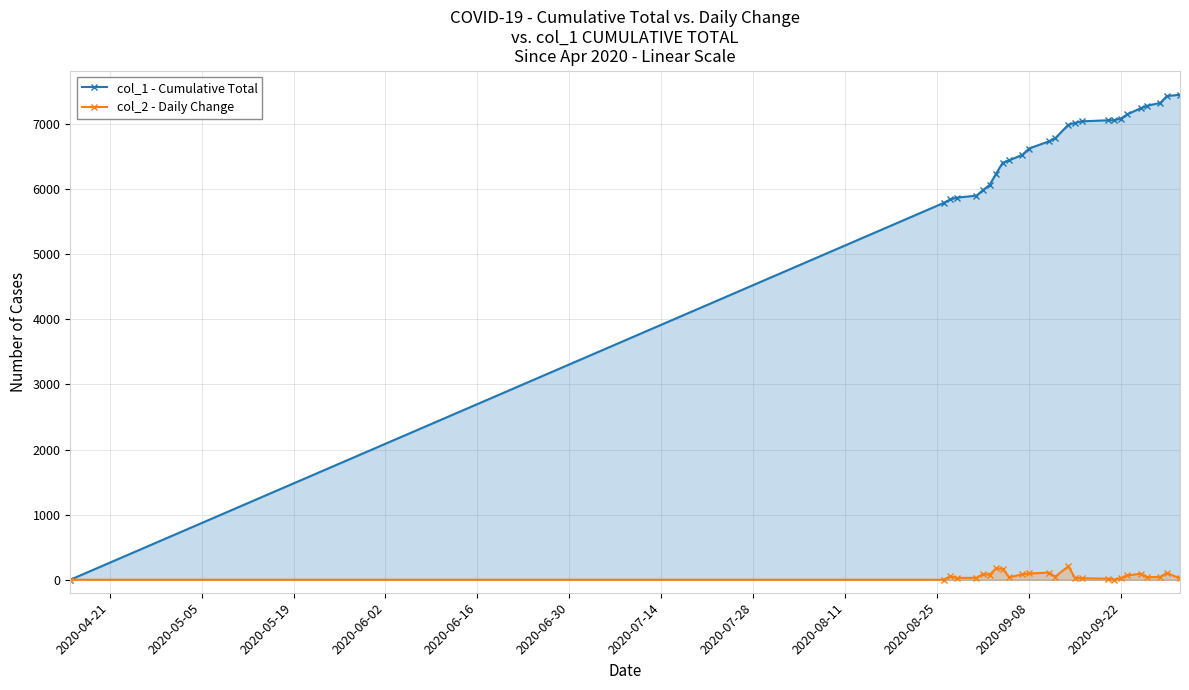

Which series has the largest total across all categories?

col_1 - Cumulative Total